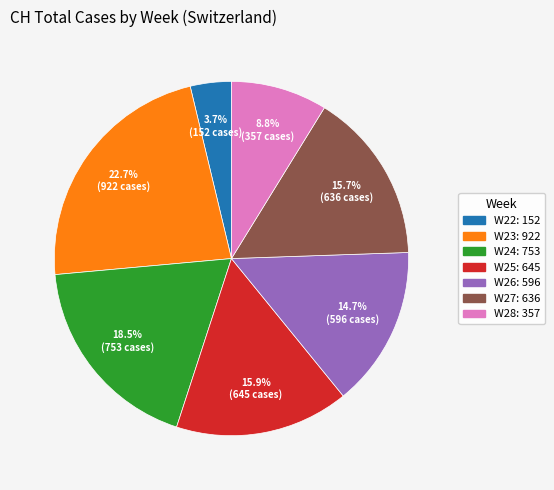

Is there a majority slice in this chart?

No